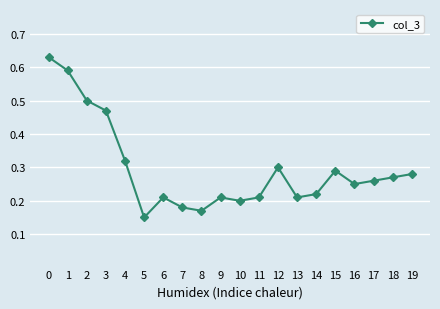

Which has a higher value, 3 or 13?

3